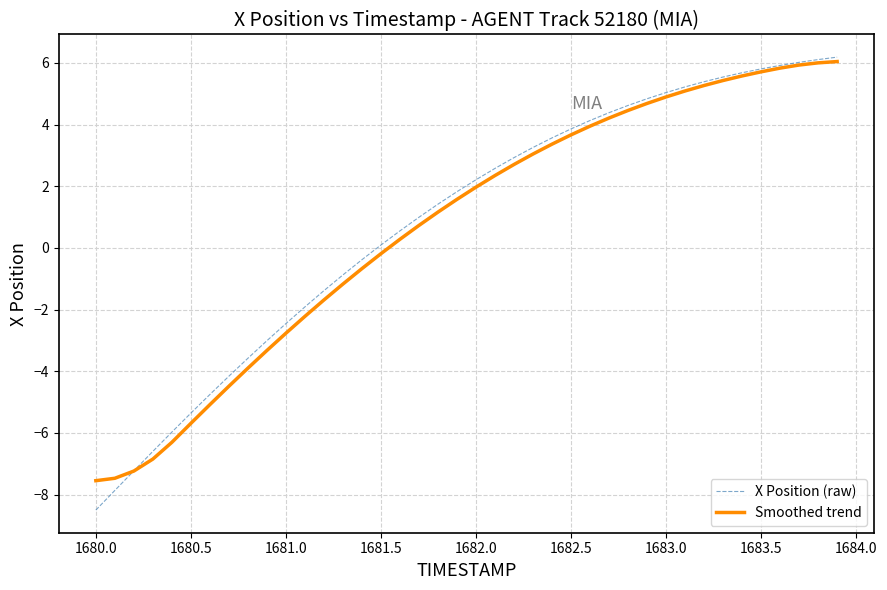

Which series has the widest spread of values?

X Position (raw)